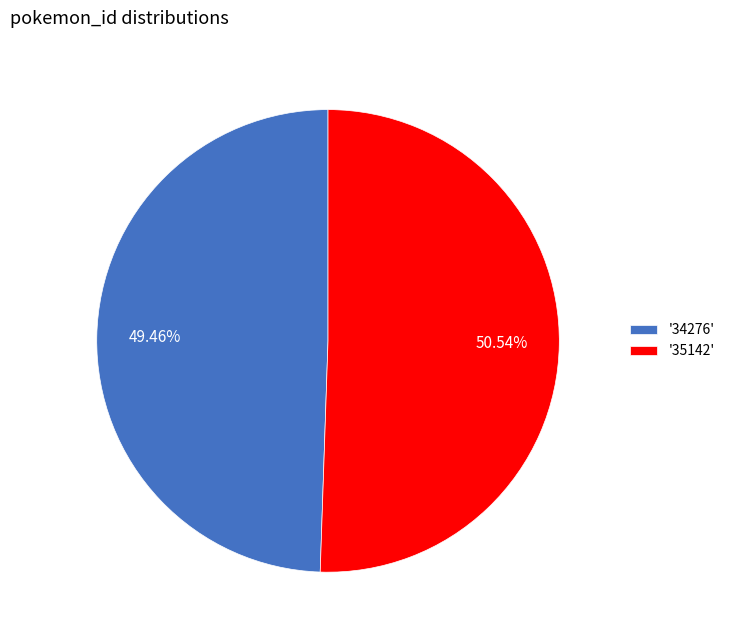

Rank the categories by value from highest to lowest.

'35142', '34276'